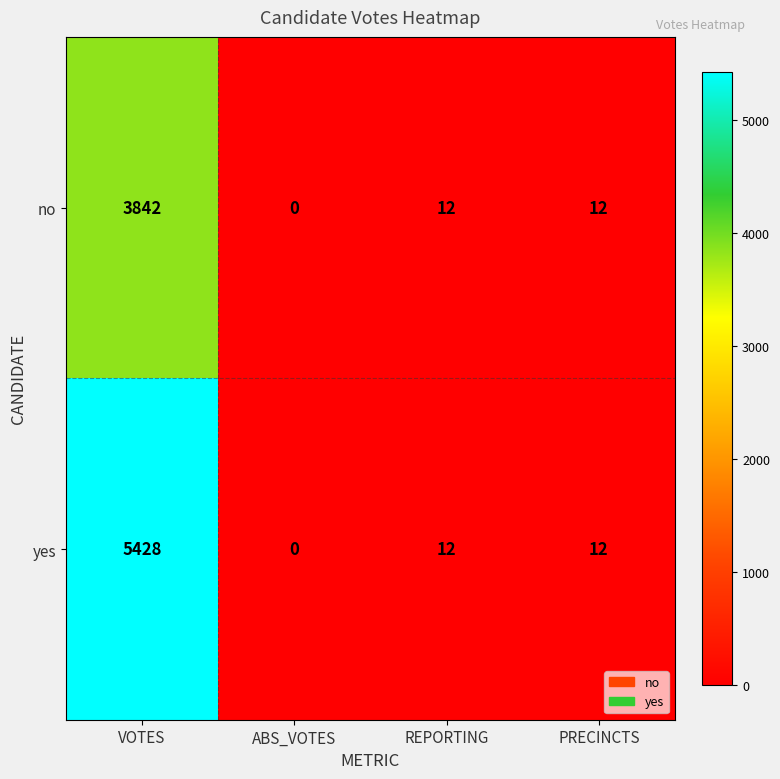

How many categories are shown in the chart?

4